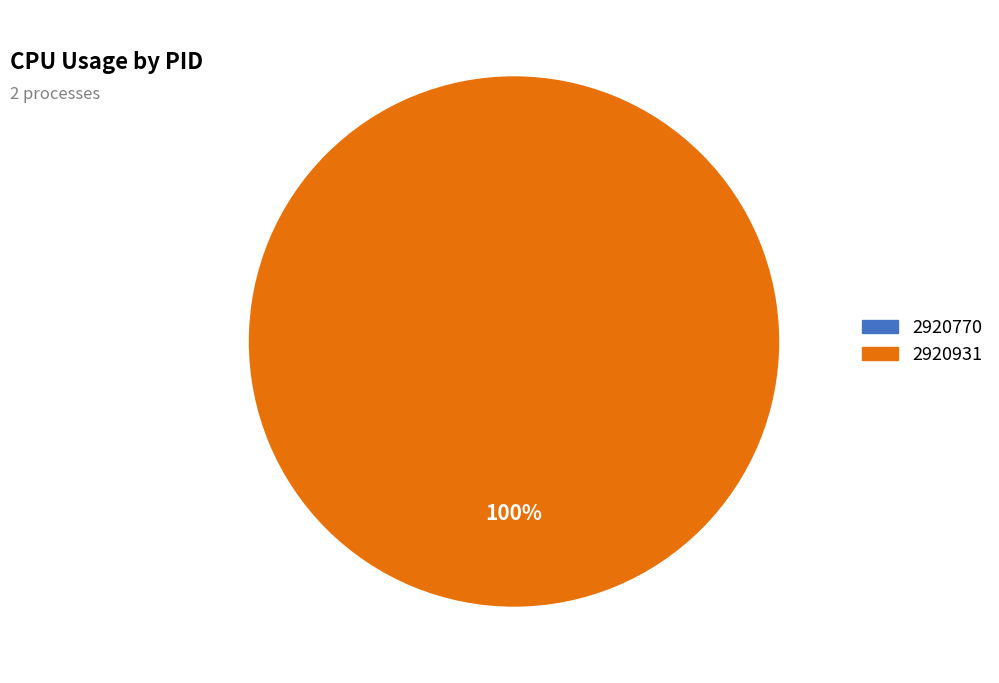

Count the number of slices in the pie.

2